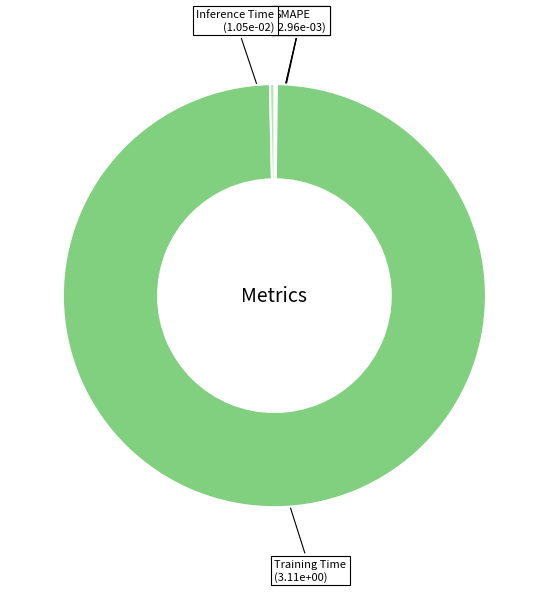

What is the largest slice in the pie chart?

Training Time